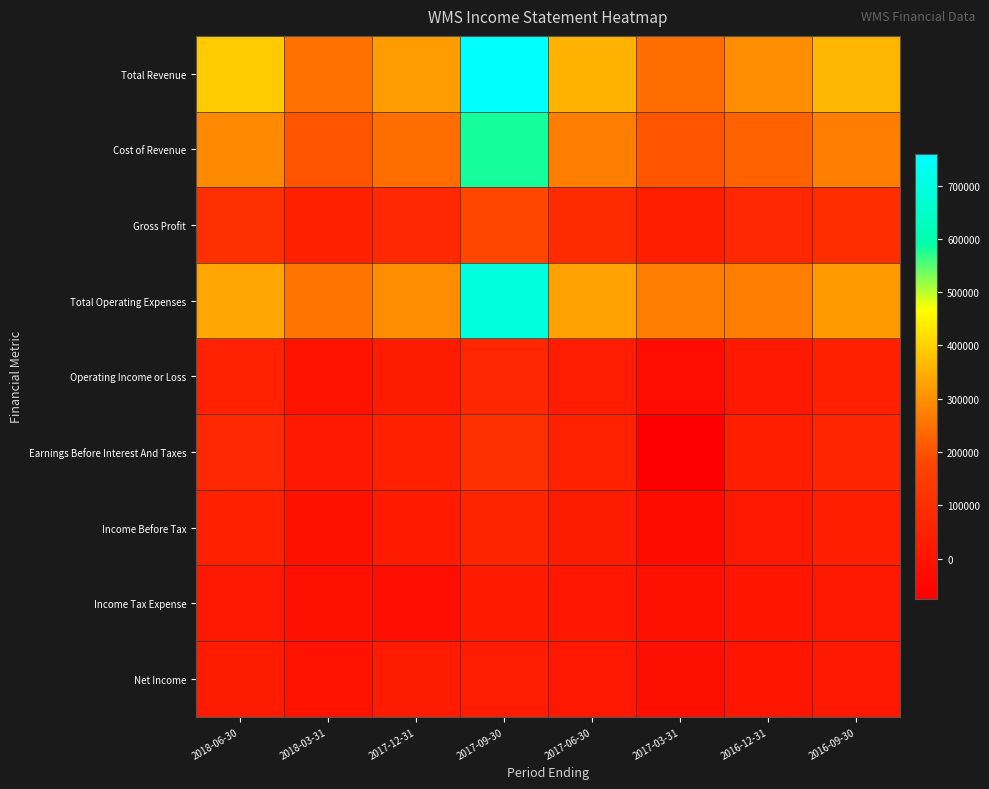

Reading left to right, transcribe all the data shown in this chart.

Total Revenue: 2018-06-30=387800	2018-03-31=250100	2017-12-31=320800	2017-09-30=759400	2017-06-30=358400	2017-03-31=244200	2016-12-31=294700	2016-09-30=360800
Cost of Revenue: 2018-06-30=288200	2018-03-31=202000	2017-12-31=243000	2017-09-30=582900	2017-06-30=271600	2017-03-31=204900	2016-12-31=225300	2016-09-30=270300
Gross Profit: 2018-06-30=99600	2018-03-31=48100	2017-12-31=77800	2017-09-30=176500	2017-06-30=86800	2017-03-31=39300	2016-12-31=69400	2016-09-30=90500
Total Operating Expenses: 2018-06-30=336800	2018-03-31=255000	2017-12-31=293600	2017-09-30=693500	2017-06-30=326900	2017-03-31=267700	2016-12-31=273500	2016-09-30=317500
Operating Income or Loss: 2018-06-30=51000	2018-03-31=-4900	2017-12-31=27200	2017-09-30=65900	2017-06-30=31500	2017-03-31=-23500	2016-12-31=21200	2016-09-30=43300
Earnings Before Interest And Taxes: 2018-06-30=69700	2018-03-31=13800	2017-12-31=46000	2017-09-30=107400	2017-06-30=50700	2017-03-31=-75100	2016-12-31=40000	2016-09-30=63000
Income Before Tax: 2018-06-30=48100	2018-03-31=-8000	2017-12-31=25100	2017-09-30=59900	2017-06-30=28000	2017-03-31=-27100	2016-12-31=17700	2016-09-30=40400
Income Tax Expense: 2018-06-30=14300	2018-03-31=-10800	2017-12-31=-21200	2017-09-30=23200	2017-06-30=9700	2017-03-31=-10900	2016-12-31=6000	2016-09-30=15300
Net Income: 2018-06-30=29100	2018-03-31=-5100	2017-12-31=28900	2017-09-30=31800	2017-06-30=15800	2017-03-31=-16500	2016-12-31=7700	2016-09-30=20900